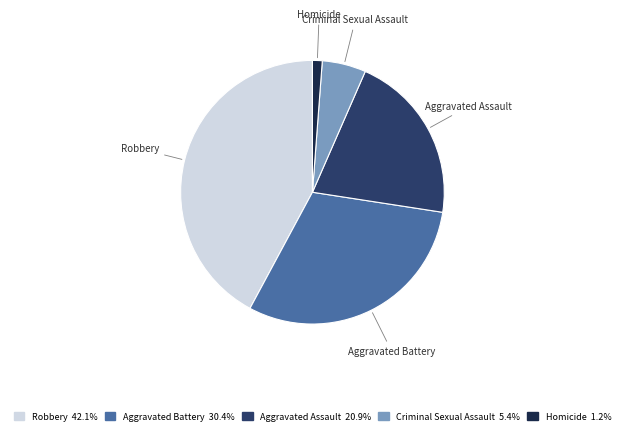

Do Robbery 42.1% and Criminal Sexual Assault 5.4% together represent more than half of the pie?

No